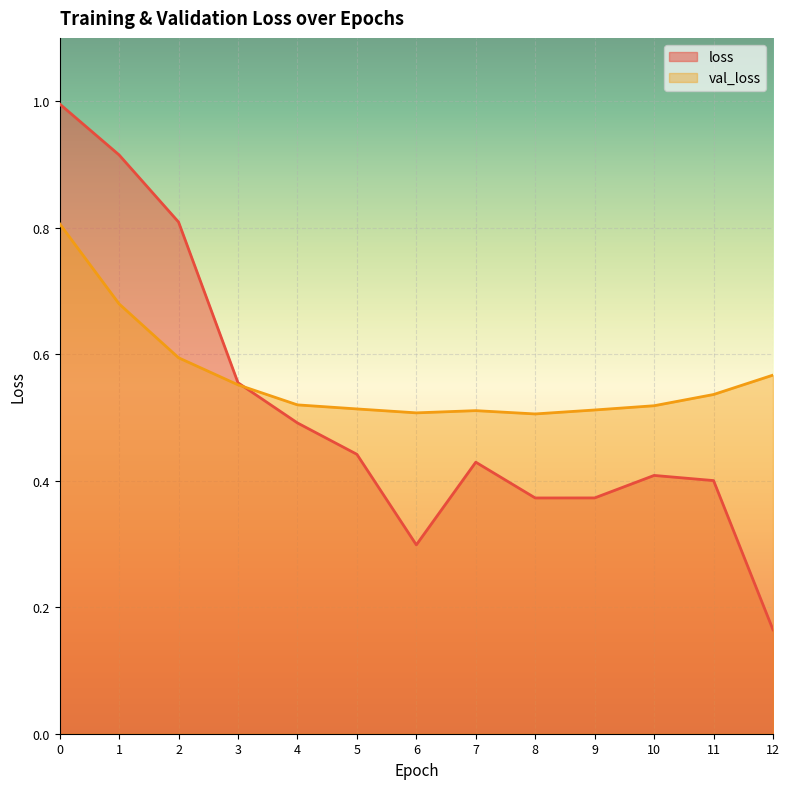

What are all the series names shown in the legend?

loss, val_loss